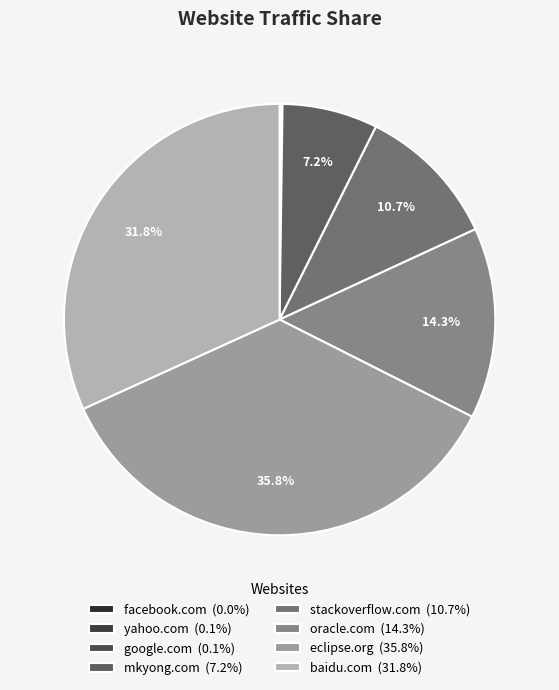

Combined, do facebook.com and yahoo.com account for over 50%?

No